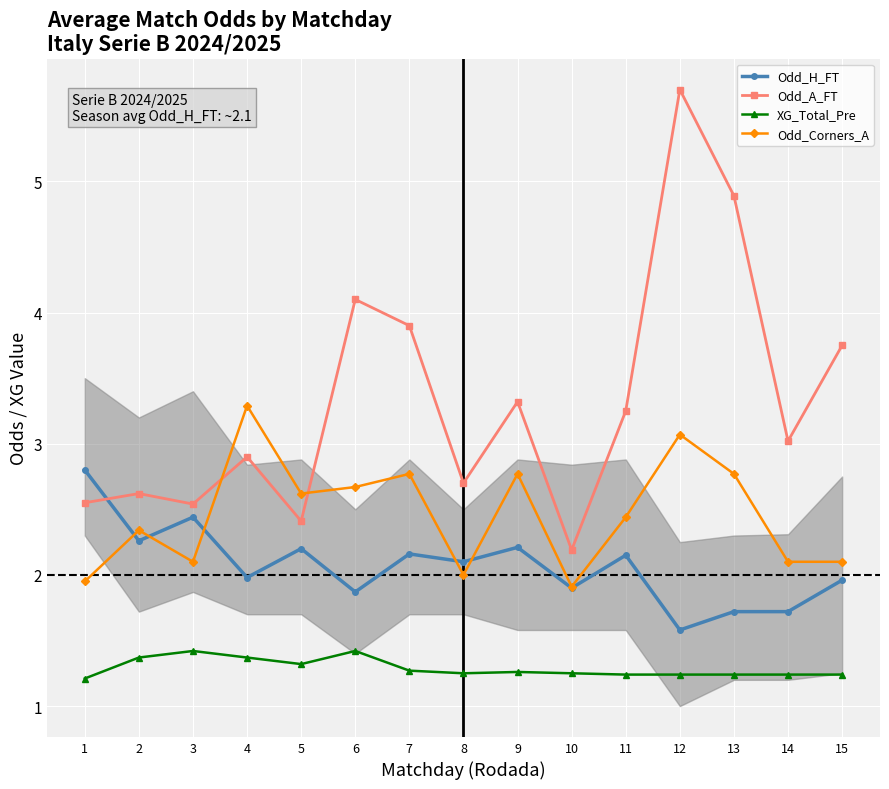

Between which two adjacent categories do Odd_A_FT and Odd_H_FT first intersect?

1 and 2